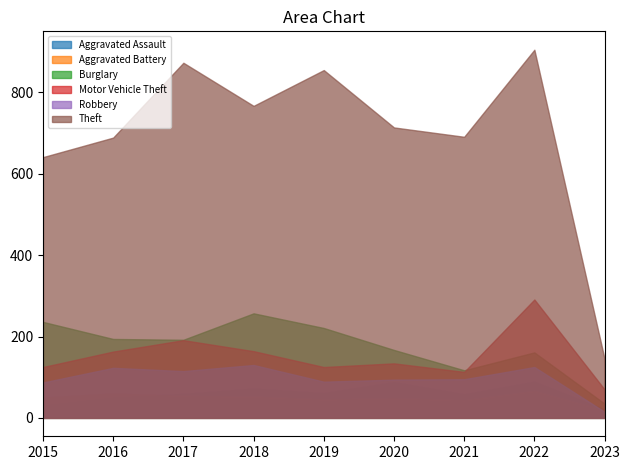

Is it true that Aggravated Battery equals 26 at 2016?

False